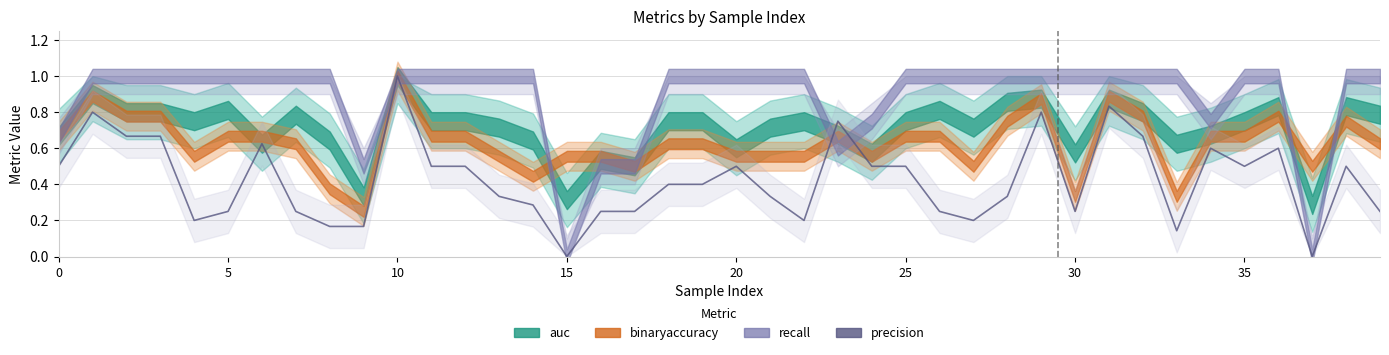

Does the chart display data point markers on the line(s)?

No